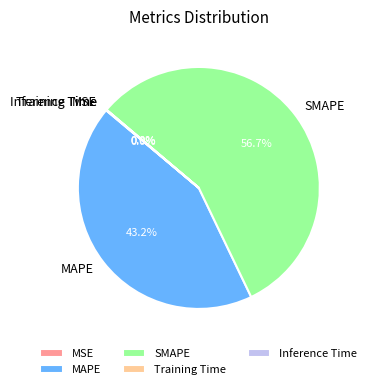

Does SMAPE account for over 50% of the chart?

Yes